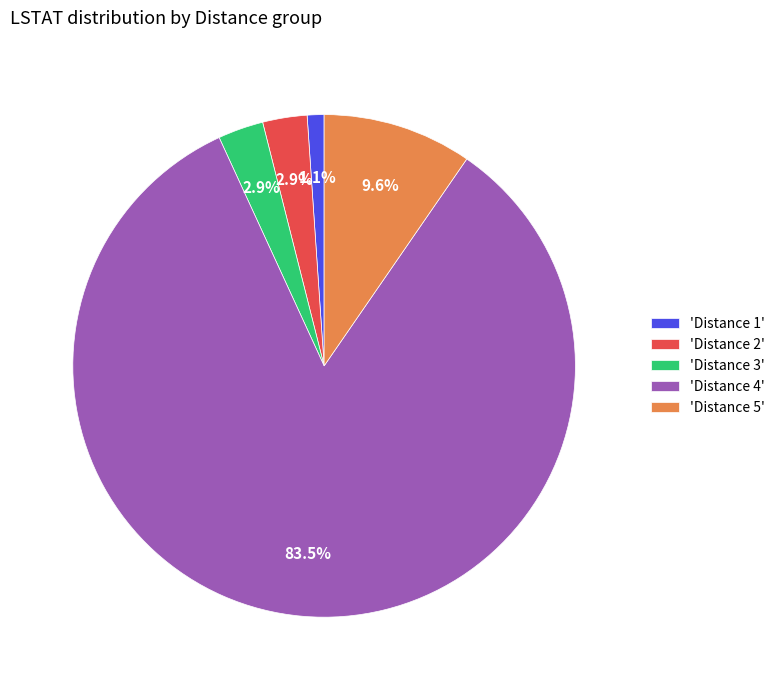

What is the ratio of the value at 'Distance 3' to the value at 'Distance 2'?

1.0